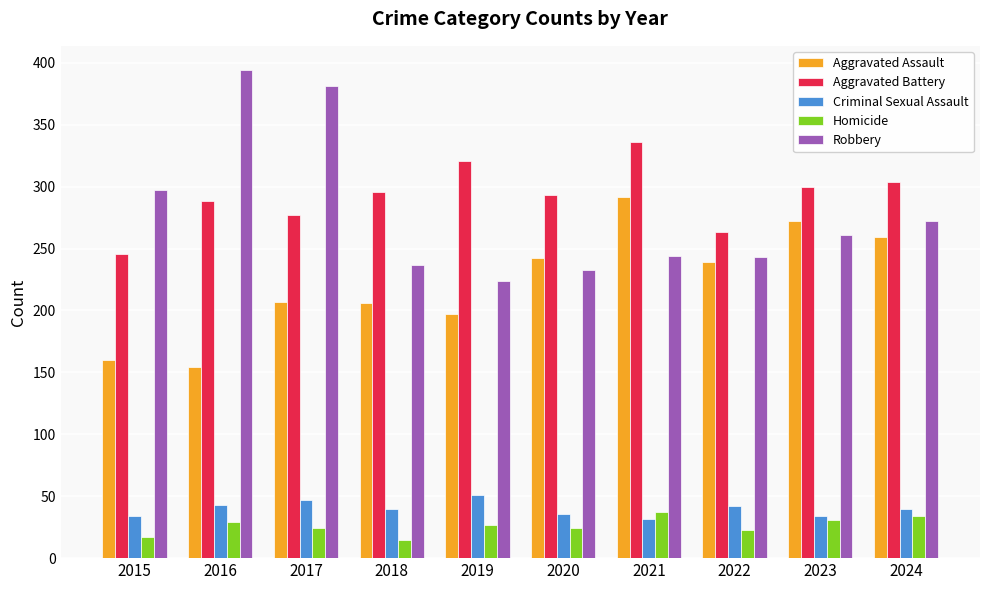

What is the total value across all series at 2020?

828